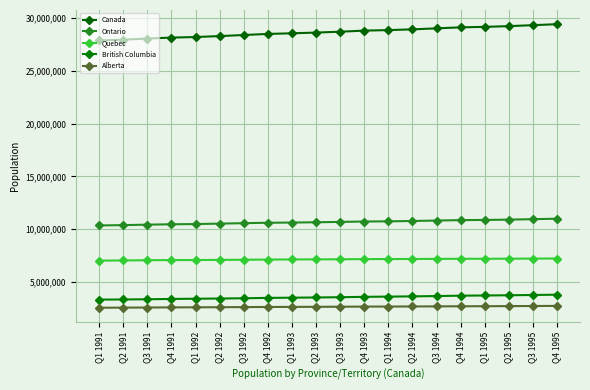

Reading left to right, extract all data points from this chart.

Canada: 27854861	27928837	28037420	28127327	28181477	28269699	28371264	28474177	28533602	28600864	28684764	28786619	28835772	28907448	29000663	29096372	29141902	29211541	29302311	29396274
Ontario: 10355101	10385937	10431316	10465562	10488022	10528346	10572205	10610665	10629994	10656924	10690038	10728737	10744762	10776819	10819146	10860406	10875308	10906895	10950119	10993416
Quebec: 7026241	7044395	7067396	7080336	7082645	7096705	7110010	7129062	7137514	7147047	7156537	7172016	7177923	7184599	7192403	7201106	7205074	7210305	7219219	7228600
British Columbia: 3339935	3352585	3373787	3404049	3423217	3443237	3468802	3502209	3522509	3541936	3567772	3601746	3623717	3646632	3676075	3711468	3730564	3751377	3777390	3805461
Alberta: 2572947	2580625	2592306	2604031	2611786	2620771	2632672	2643421	2650886	2658293	2667292	2678623	2683346	2691443	2700606	2709011	2715701	2724946	2734519	2745255